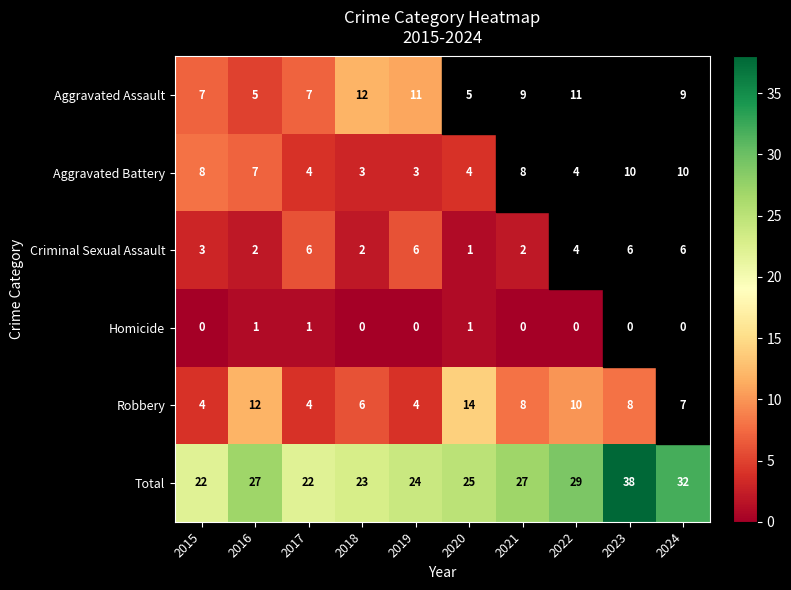

What is the difference between the maximum and minimum values in the Robbery series?

10